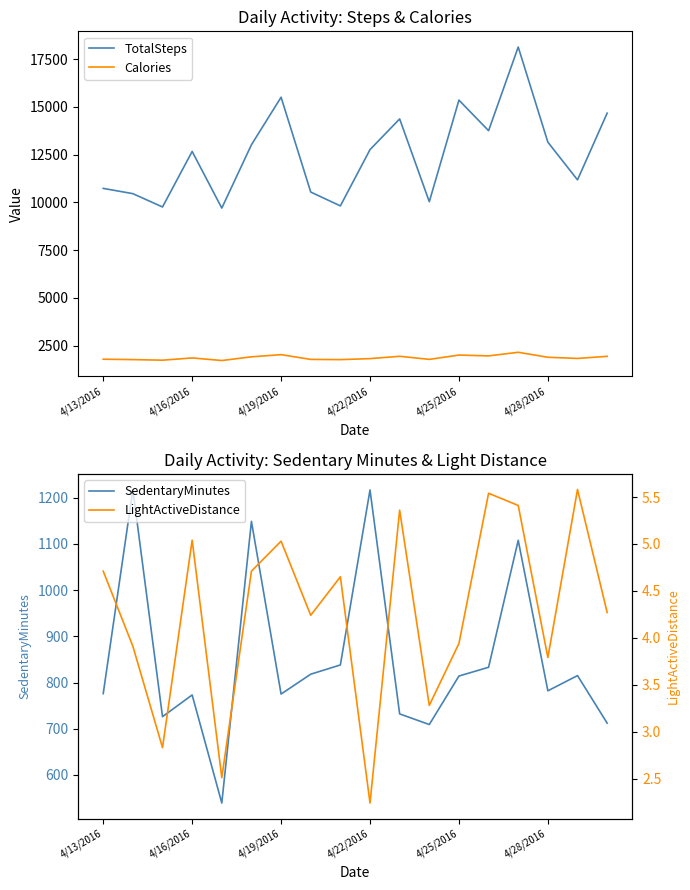

Is it true that TotalSteps equals 22833.5 at 4/28/2016?

False